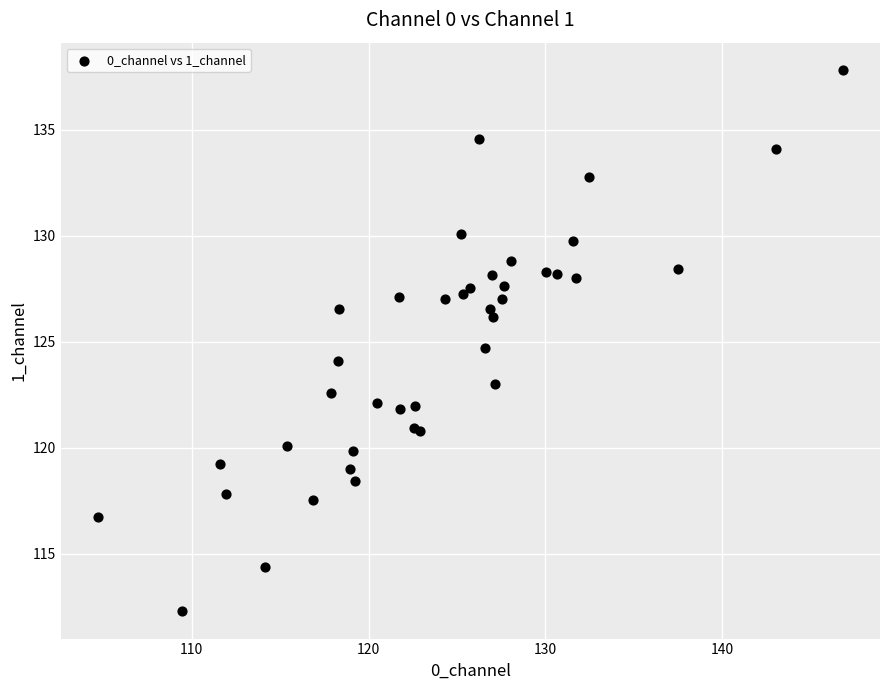

What Y value in the scatter plot is closest to 125?

124.7